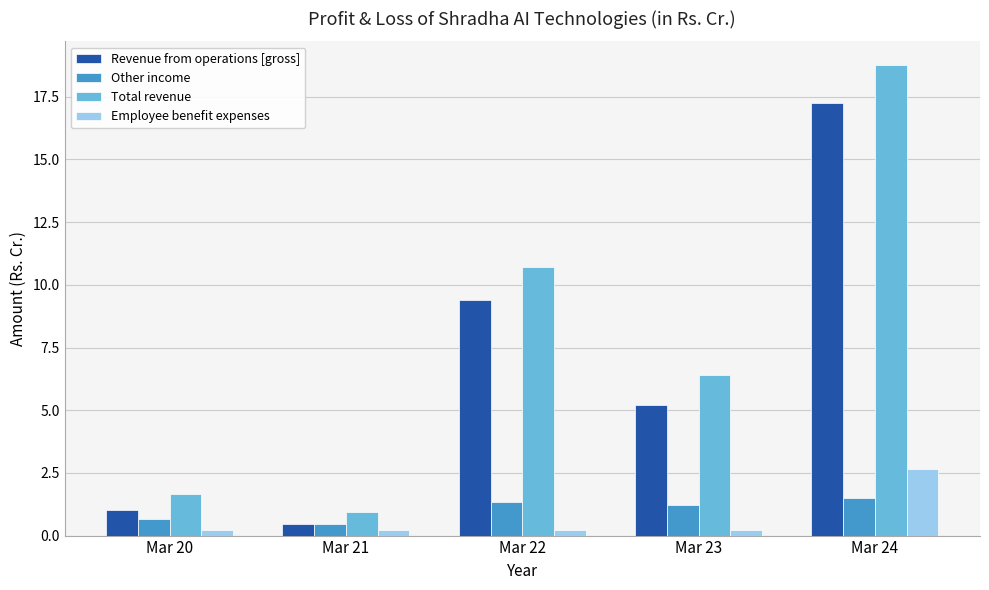

Is the value of Other income at Mar 24 greater than the value of Employee benefit expenses at Mar 24?

No